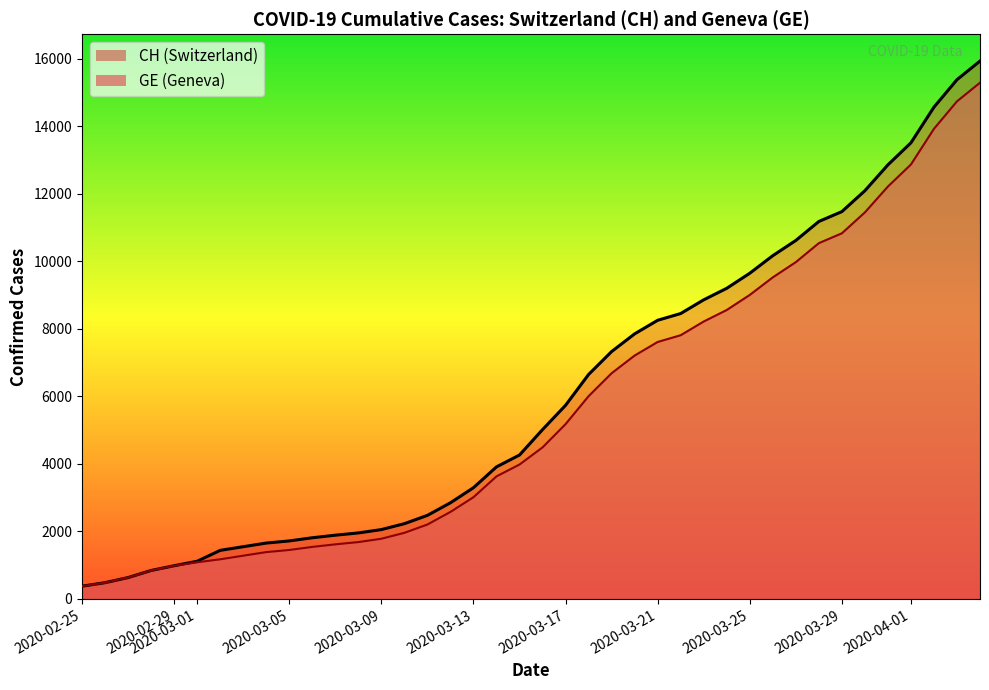

What is the value of the CH (line) point at the 34th from the left?

11467